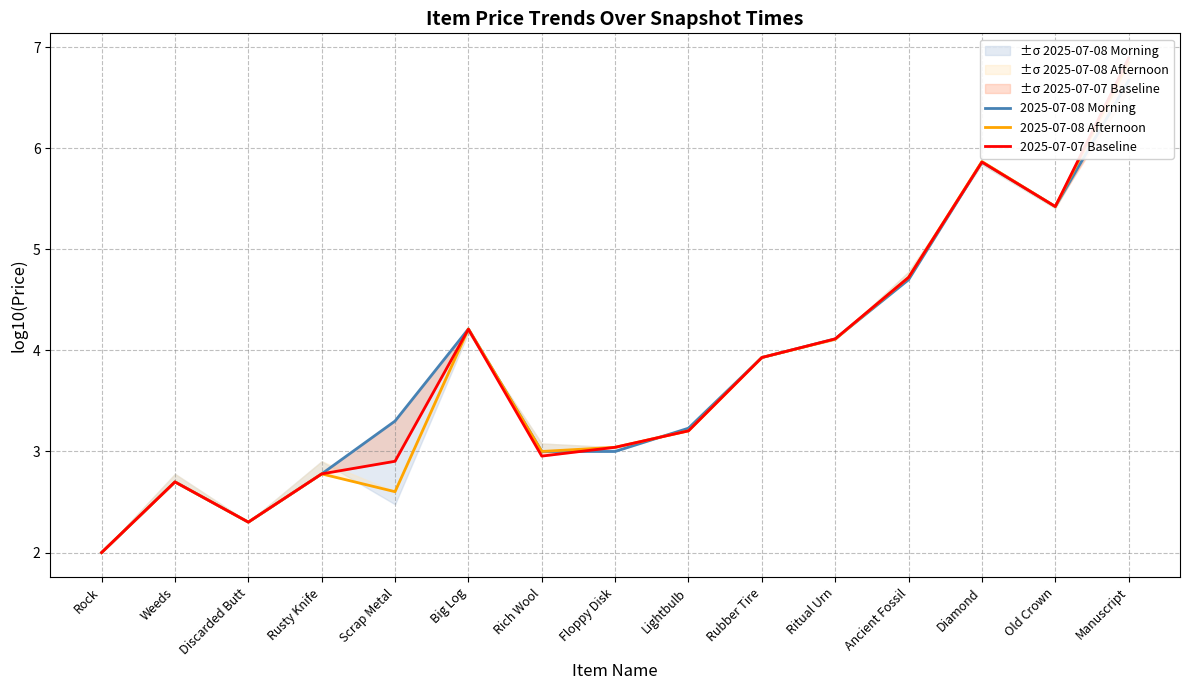

What is the difference between the 2025-07-08 Morning values at Scrap Metal and Lightbulb?

0.1